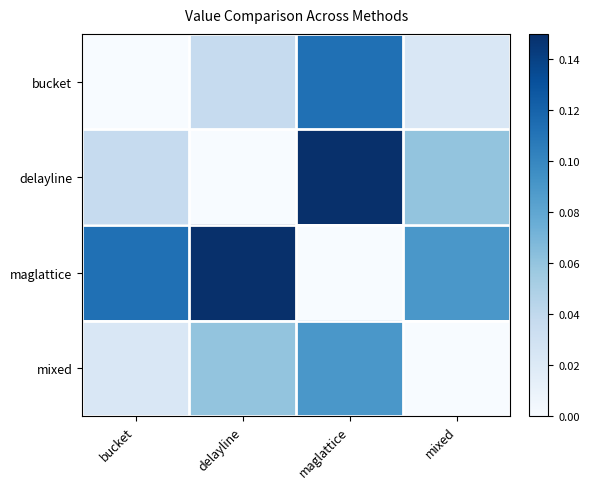

What is the total value across all series at delayline?

0.2